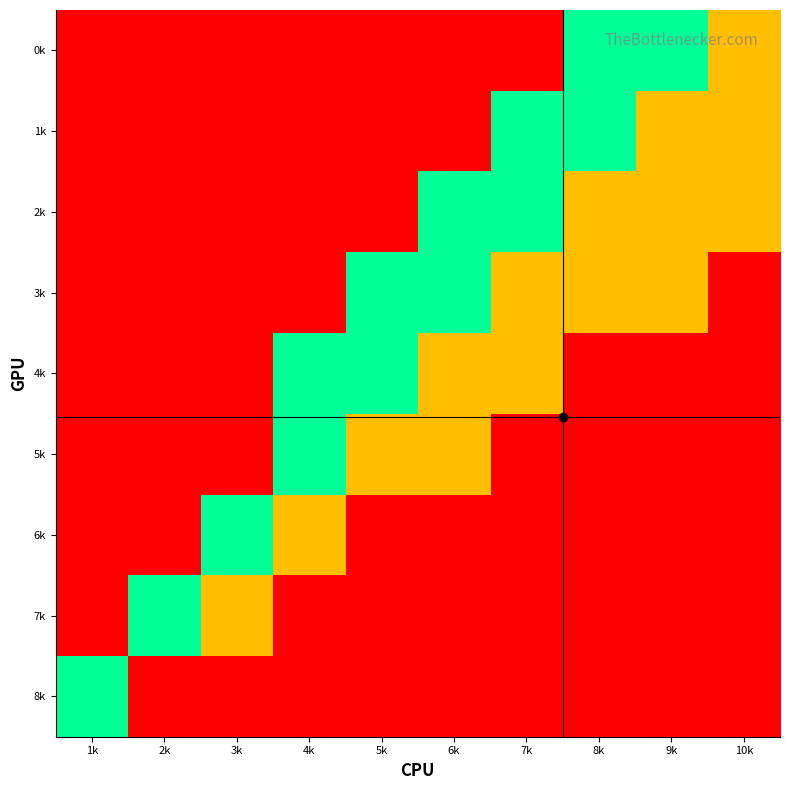

Reading left to right, transcribe all the data shown in this chart.

0k: 1k=0.0	2k=0.0	3k=0.0	4k=0.0	5k=0.0	6k=0.0	7k=0.0	8k=0.5	9k=0.5	10k=0.8
1k: 1k=0.0	2k=0.0	3k=0.0	4k=0.0	5k=0.0	6k=0.0	7k=0.5	8k=0.5	9k=0.8	10k=0.8
2k: 1k=0.0	2k=0.0	3k=0.0	4k=0.0	5k=0.0	6k=0.5	7k=0.5	8k=0.8	9k=0.8	10k=0.8
3k: 1k=0.0	2k=0.0	3k=0.0	4k=0.0	5k=0.5	6k=0.5	7k=0.8	8k=0.8	9k=0.8	10k=1.0
4k: 1k=0.0	2k=0.0	3k=0.0	4k=0.5	5k=0.5	6k=0.8	7k=0.8	8k=1.0	9k=1.0	10k=1.0
5k: 1k=0.0	2k=0.0	3k=0.0	4k=0.5	5k=0.8	6k=0.8	7k=1.0	8k=1.0	9k=1.0	10k=1.0
6k: 1k=0.0	2k=0.0	3k=0.5	4k=0.8	5k=1.0	6k=1.0	7k=1.0	8k=1.0	9k=1.0	10k=1.0
7k: 1k=0.0	2k=0.5	3k=0.8	4k=1.0	5k=1.0	6k=1.0	7k=1.0	8k=1.0	9k=1.0	10k=1.0
8k: 1k=0.5	2k=1.0	3k=1.0	4k=1.0	5k=1.0	6k=1.0	7k=1.0	8k=1.0	9k=1.0	10k=1.0